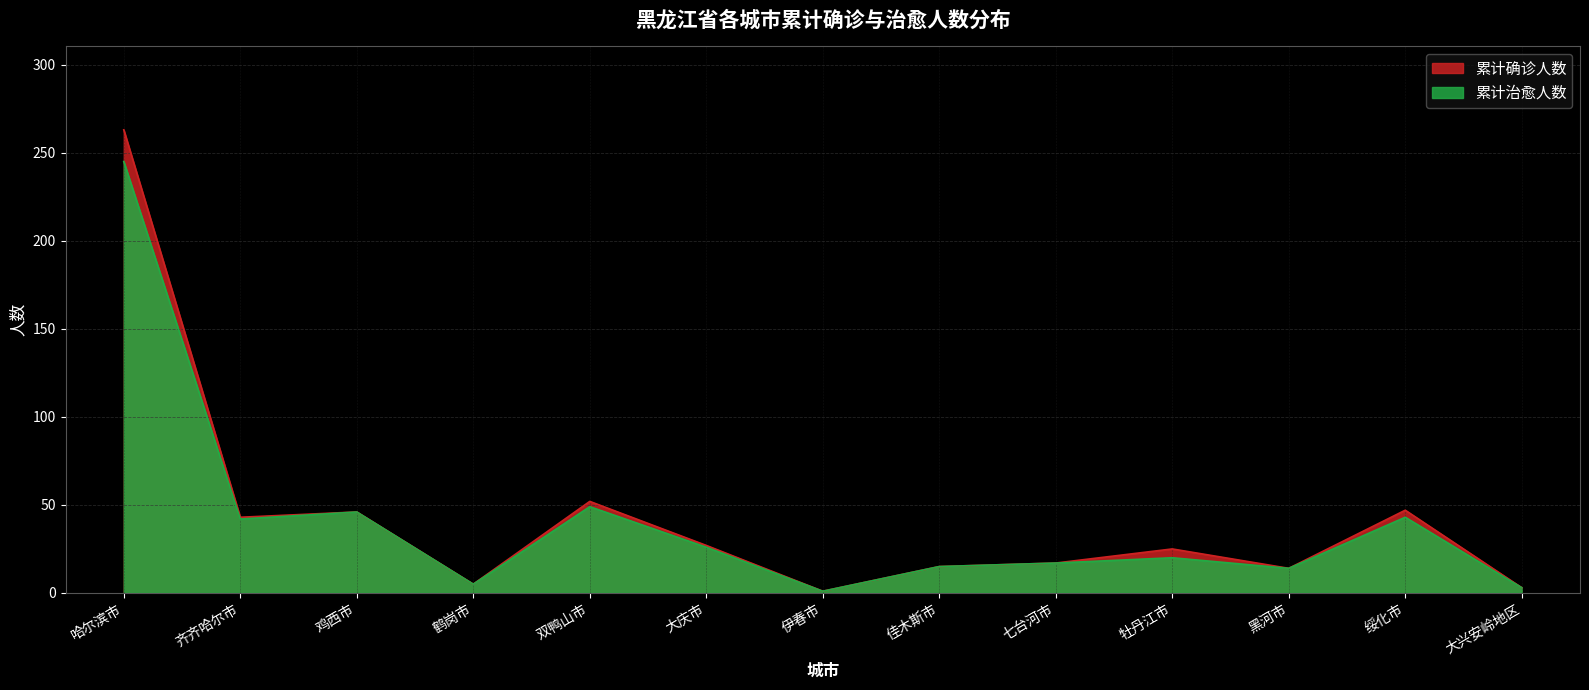

Which has a higher value, 七台河市 or 鹤岗市?

七台河市